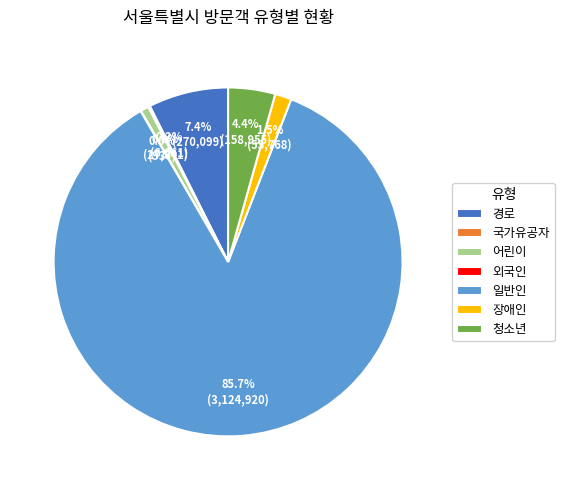

Between 경로 and 일반인, which is larger?

일반인